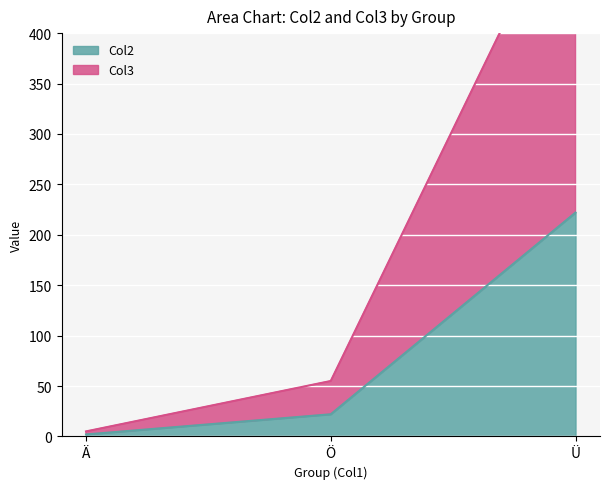

What position from the left is Ä?

1